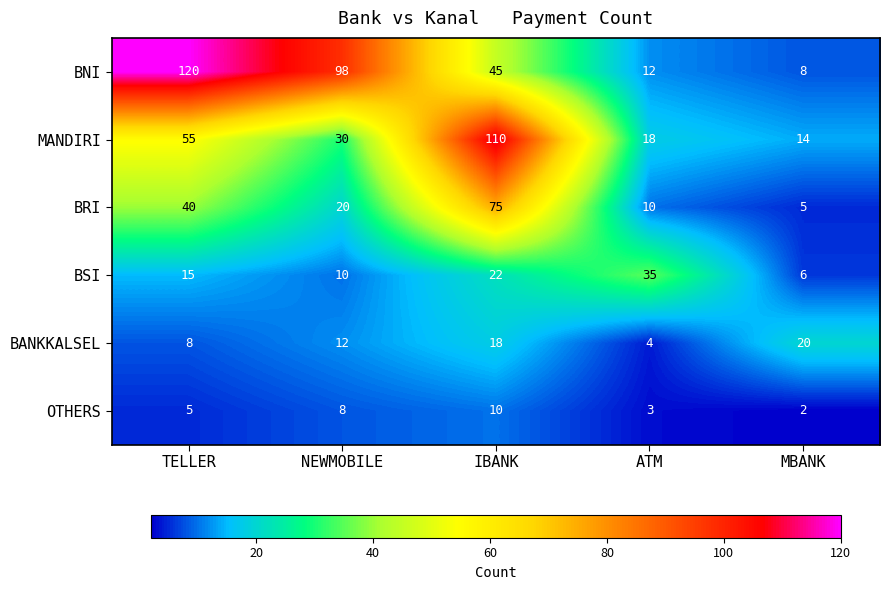

At how many categories does at least one series exceed 90?

3